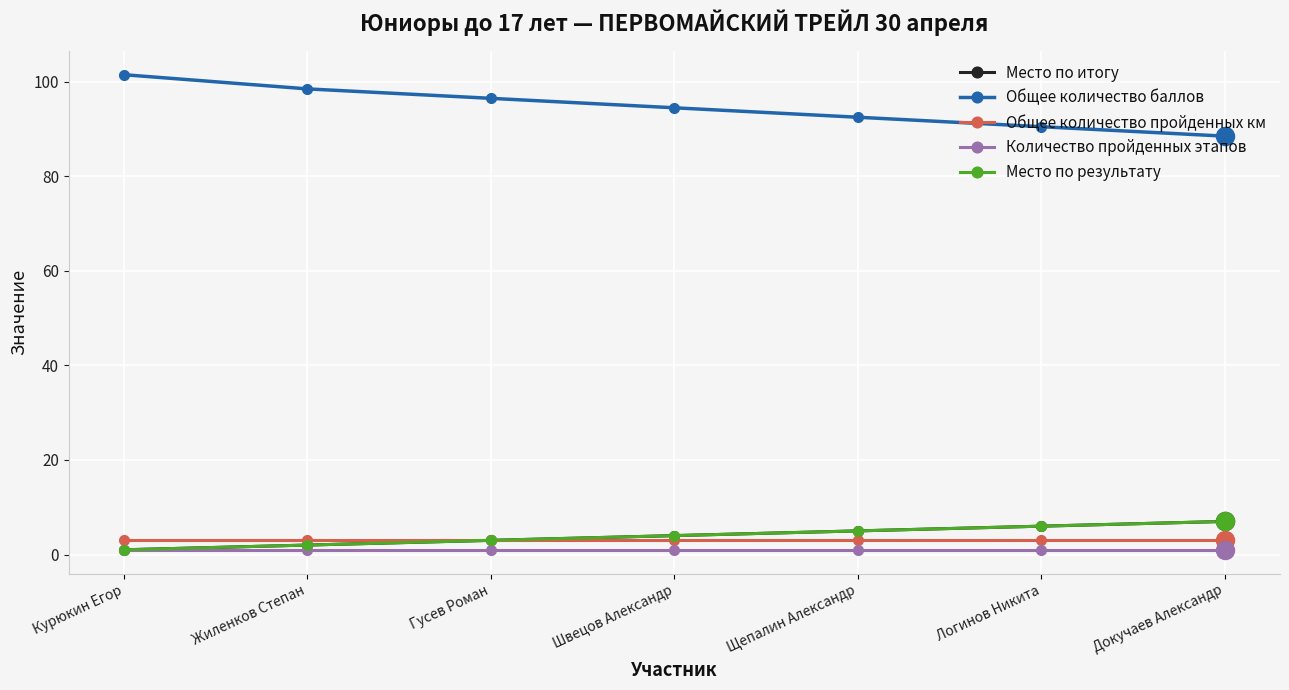

Is this an area chart (filled region under the line)?

No